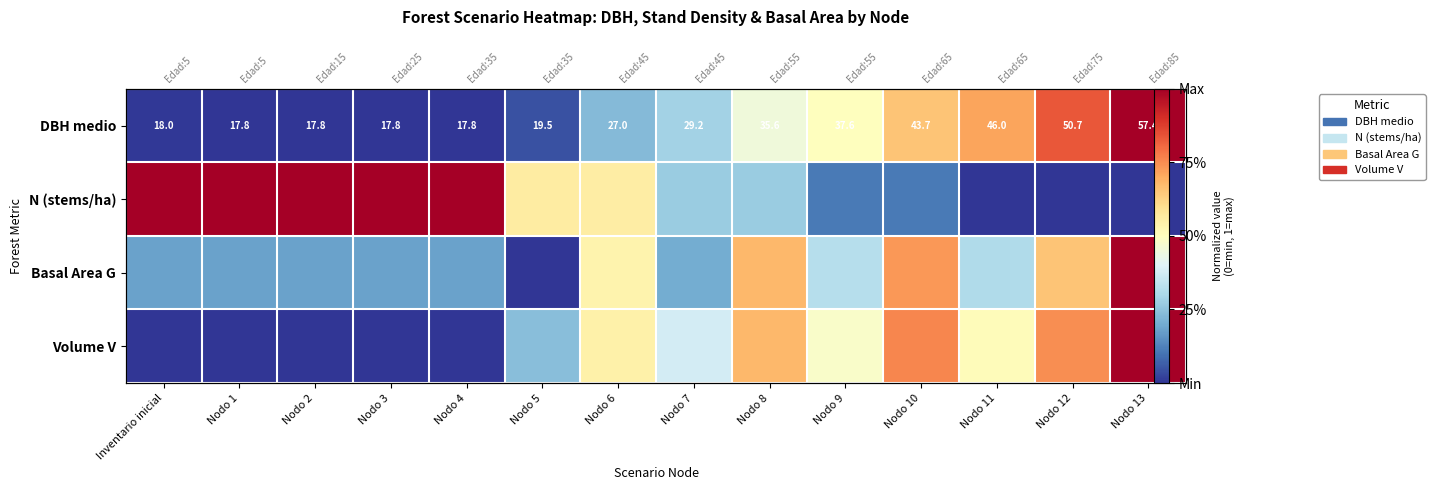

At which category is the sum across all series the highest?

Nodo 13